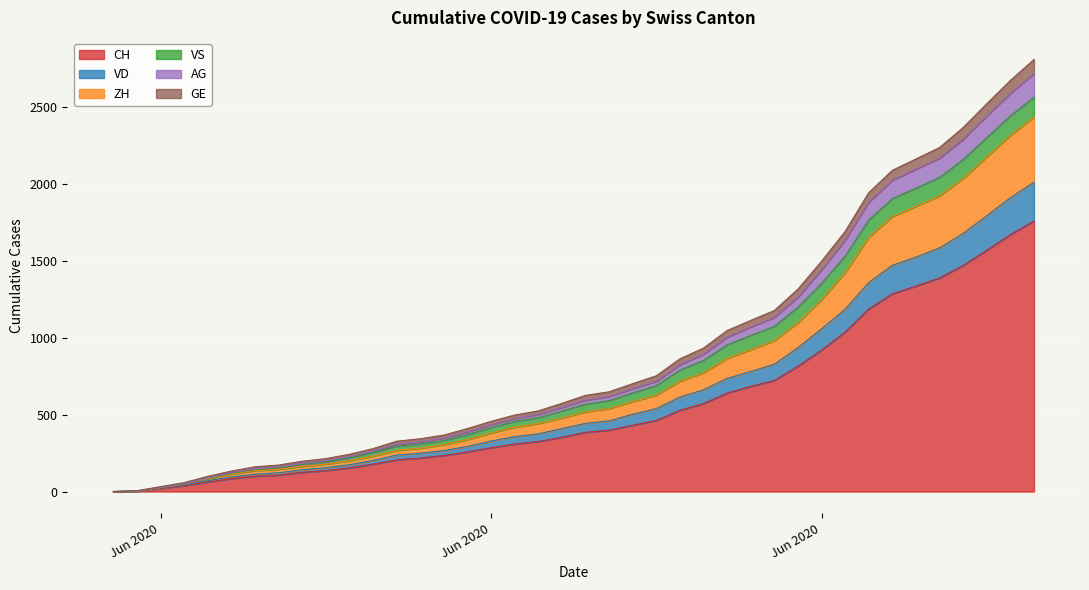

What is the average value of the CH series?

561